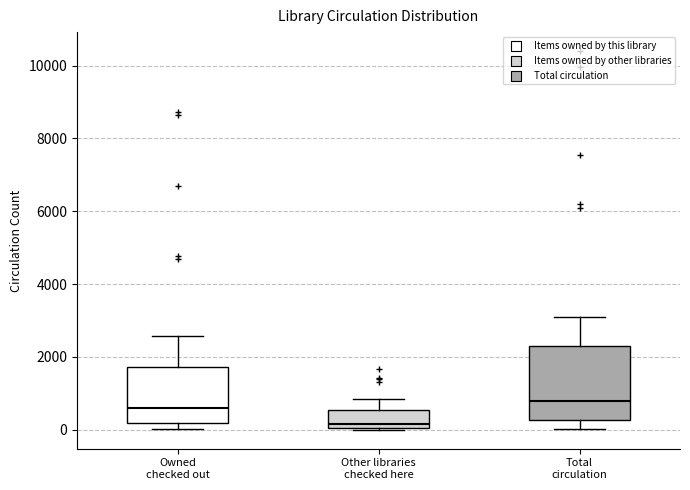

Which box's median line is the lowest?

Other libraries checked here